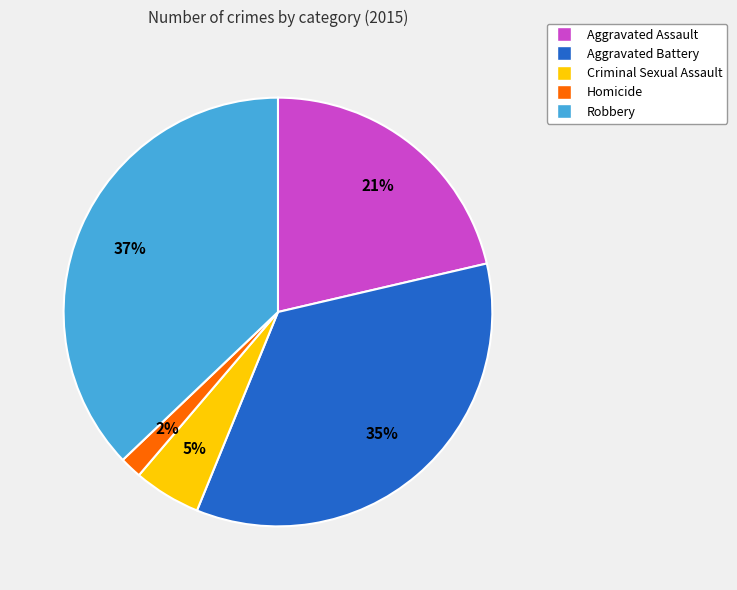

Count the number of slices in the pie.

5